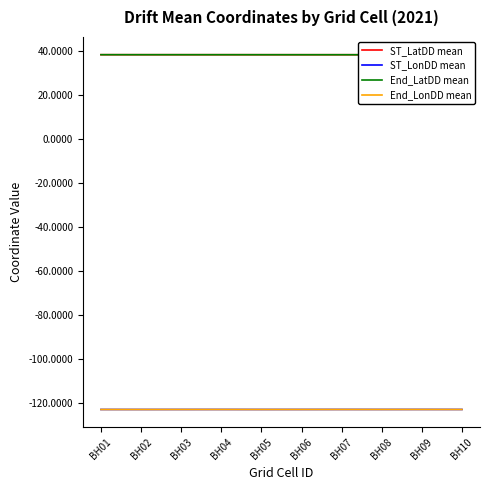

True or false: ST_LatDD mean and End_LonDD mean cross at least once.

False